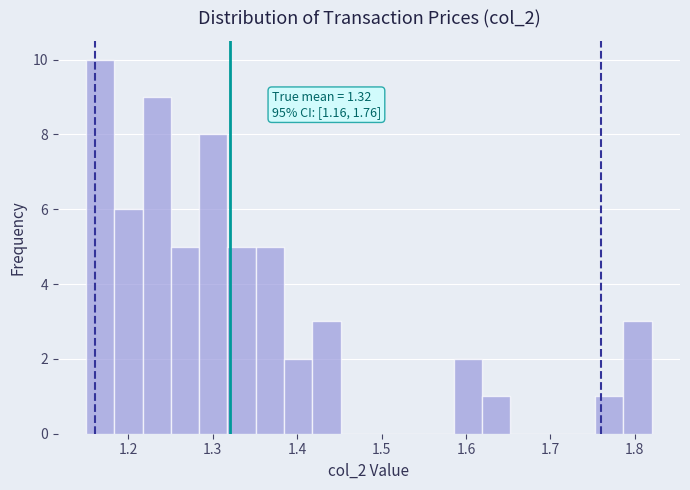

Around what value on the x-axis is the tallest bar? Give the approximate position of its centre, as read against the axis.

1.17